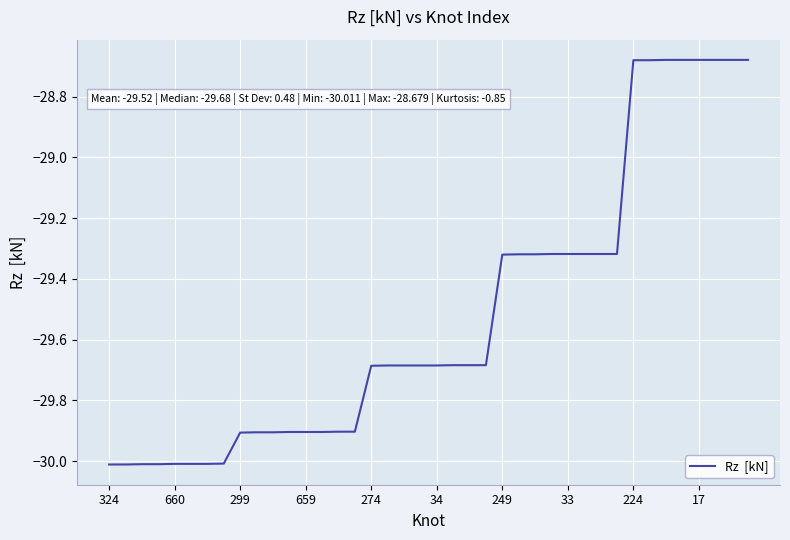

What is the minimum value shown in the chart?

-30.0